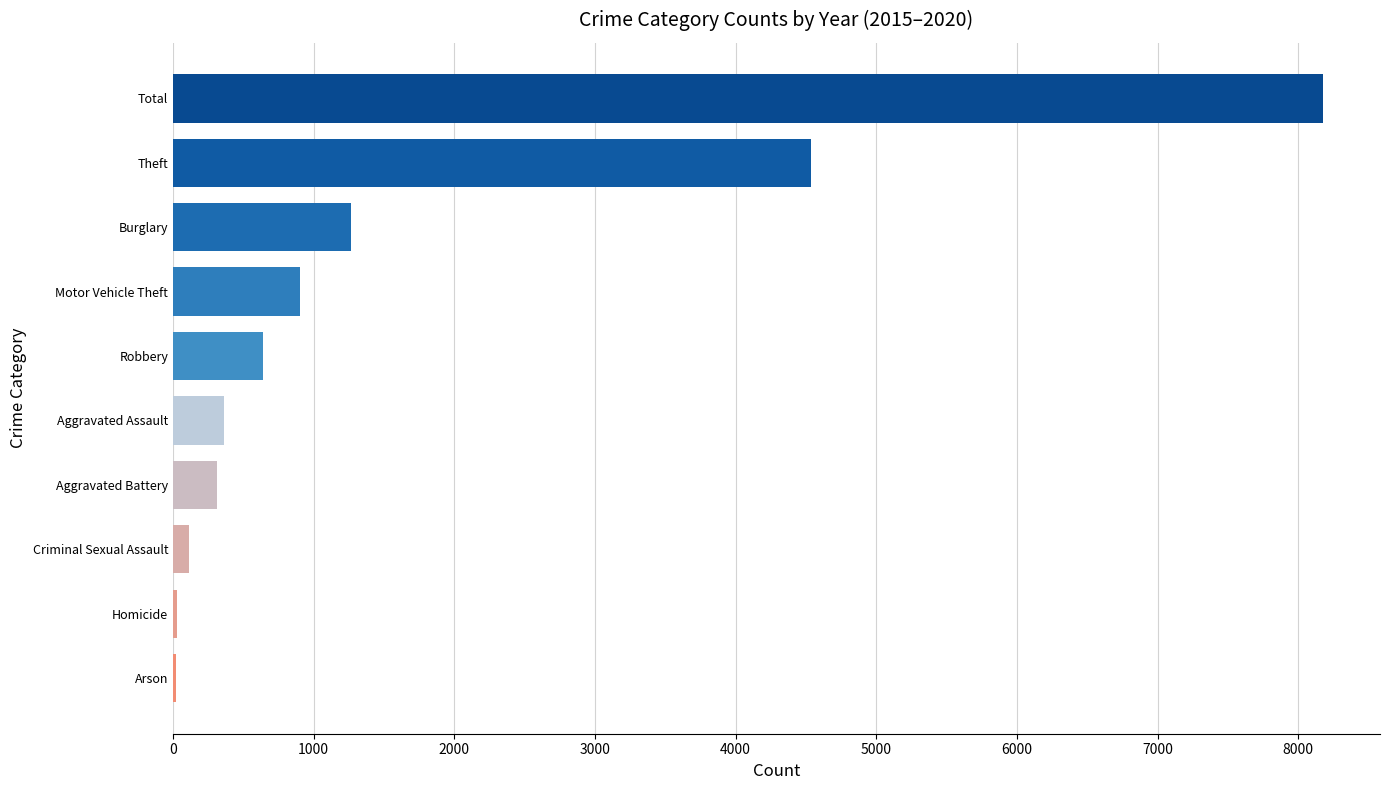

Between Criminal Sexual Assault and Theft, which is larger?

Theft